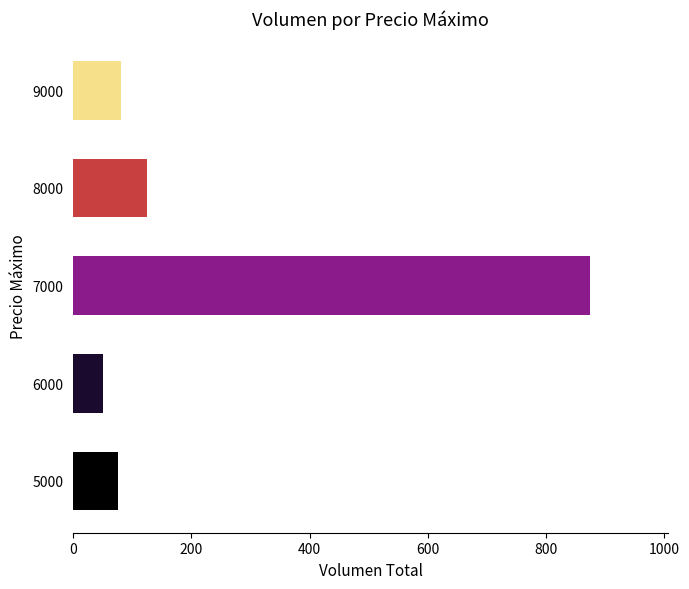

What value does the data have at 5000?

75